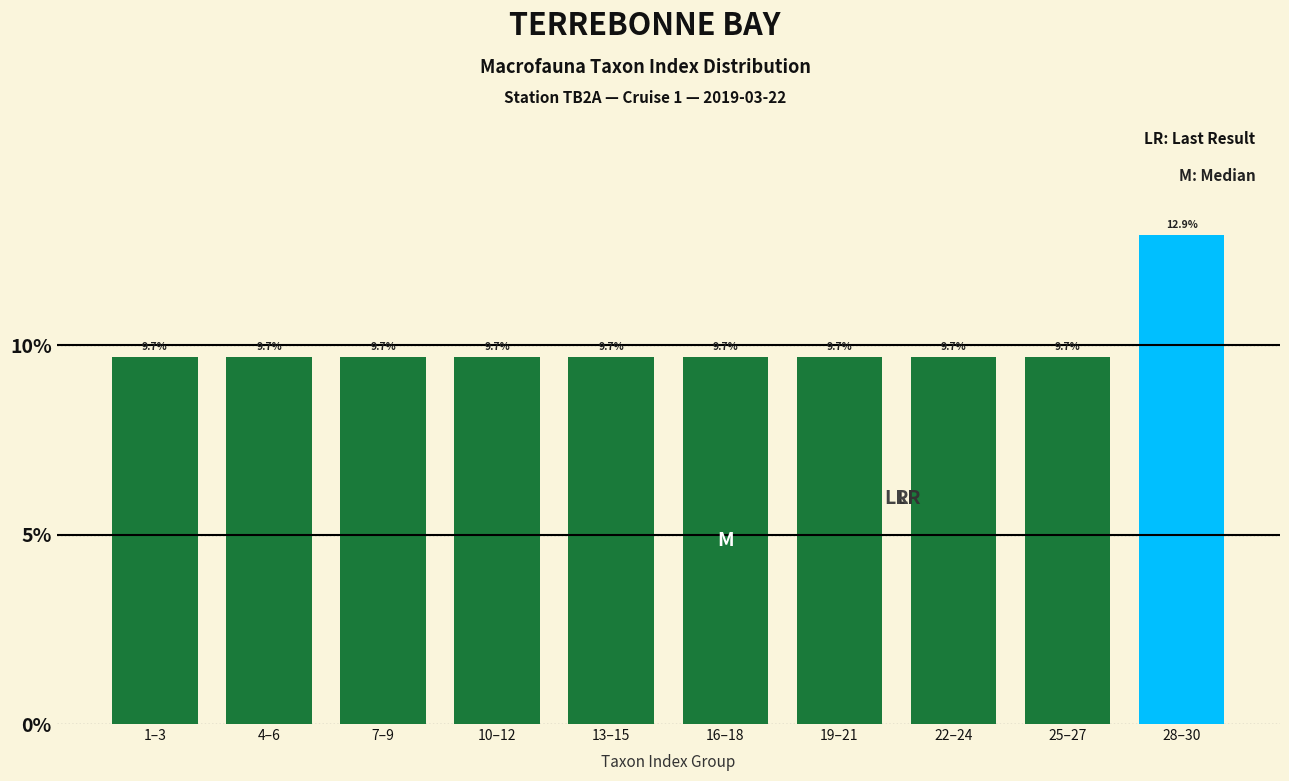

Reading left to right, extract all data points from this chart.

9.7	9.7	9.7	9.7	9.7	9.7	9.7	9.7	9.7	12.9